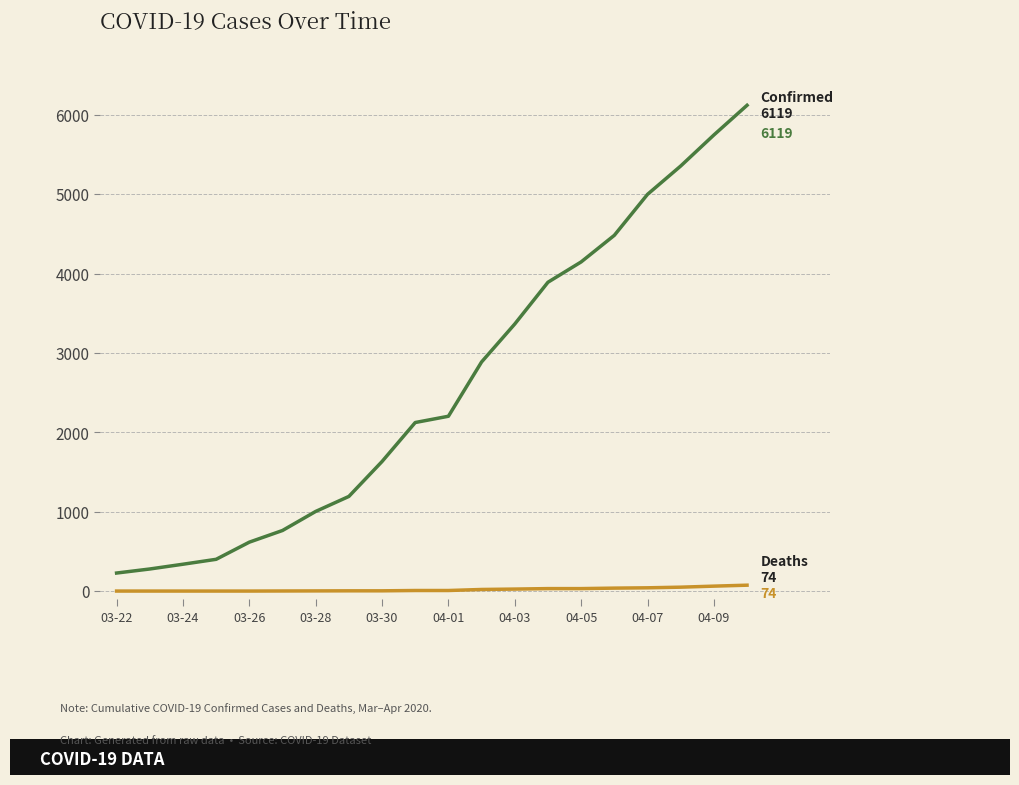

What is the maximum value shown in the chart?

6119